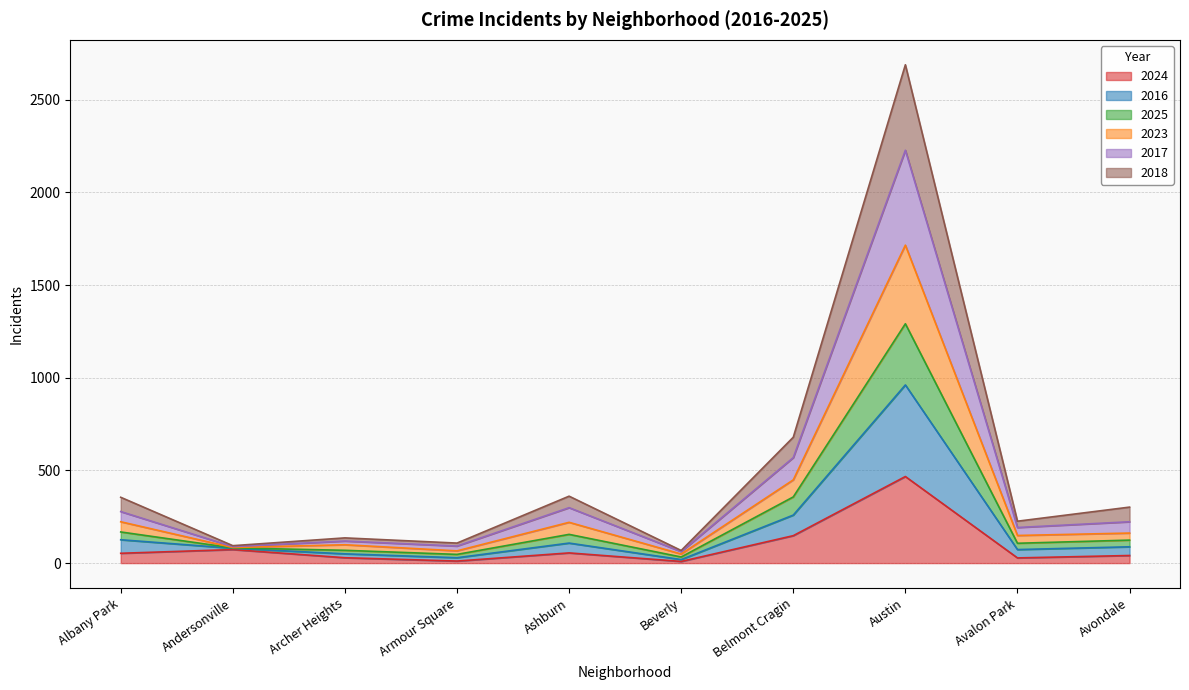

At which label does 2024 reach its peak?

Austin